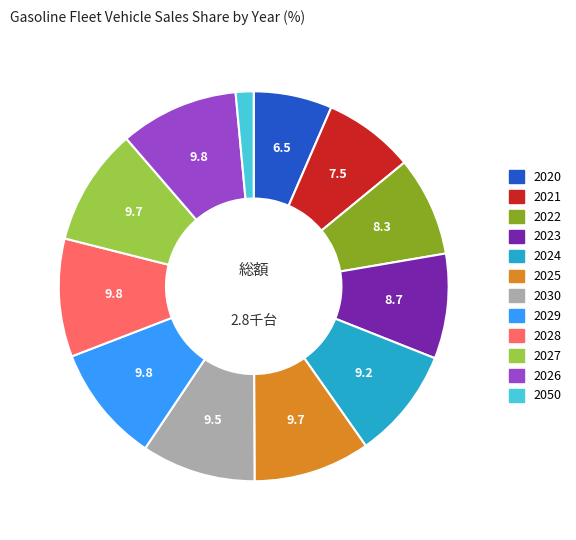

Which has a higher value, 2020 or 2026?

2026